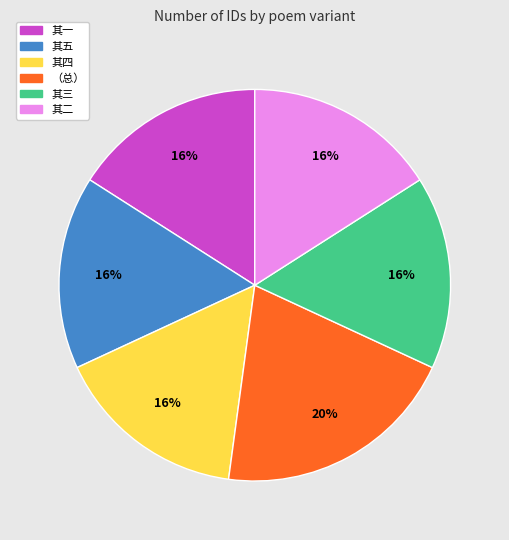

Is there any slice that represents more than half of the pie?

No